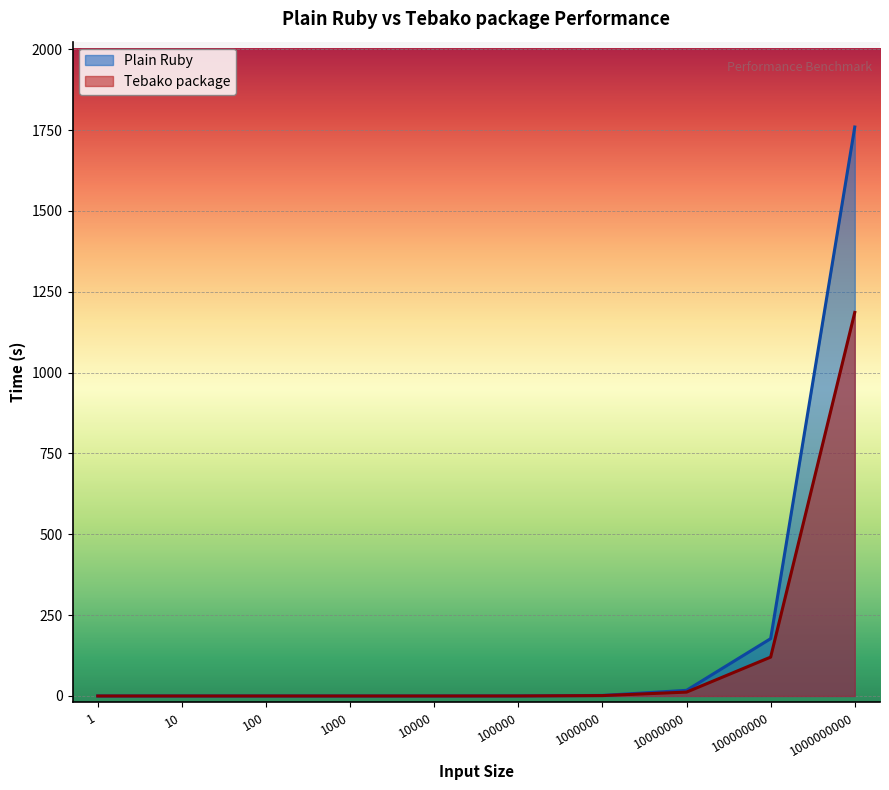

Reading left to right, list all the values displayed in this chart.

Plain Ruby: 0.0	0.0	0.0	0.0	0.1	0.2	1.8	17.5	177.3	1759.5
Tebako package: 0.1	0.1	0.1	0.1	0.1	0.2	1.3	12.1	120.3	1186.1